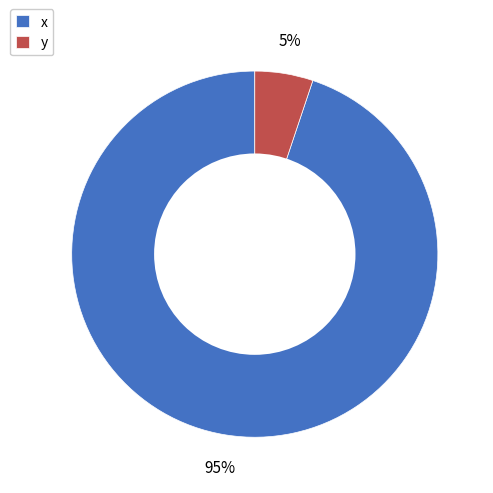

To the nearest percent, what percentage of the pie is x?

95%